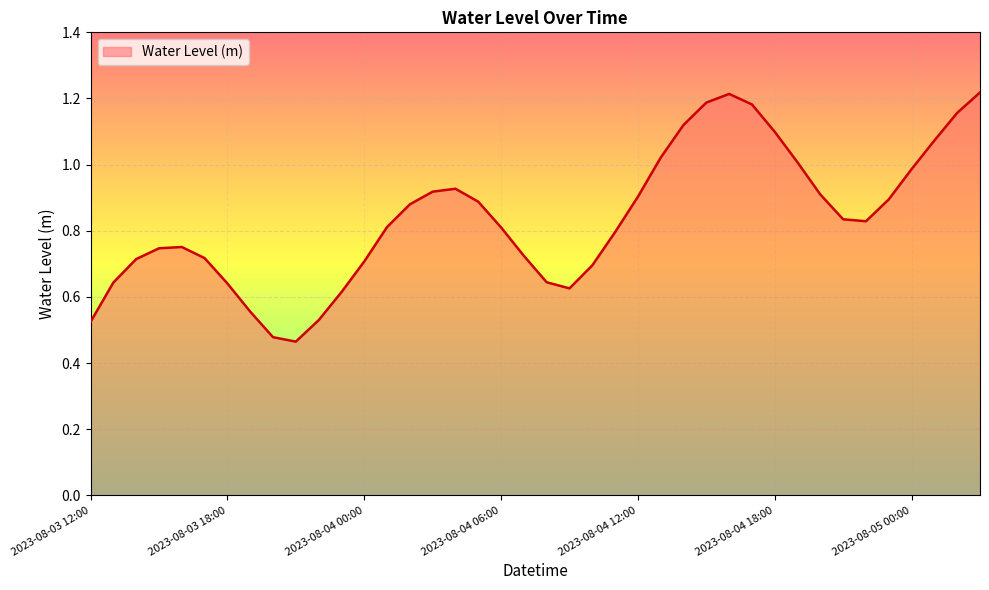

Is this an area chart (filled region under the line)?

Yes